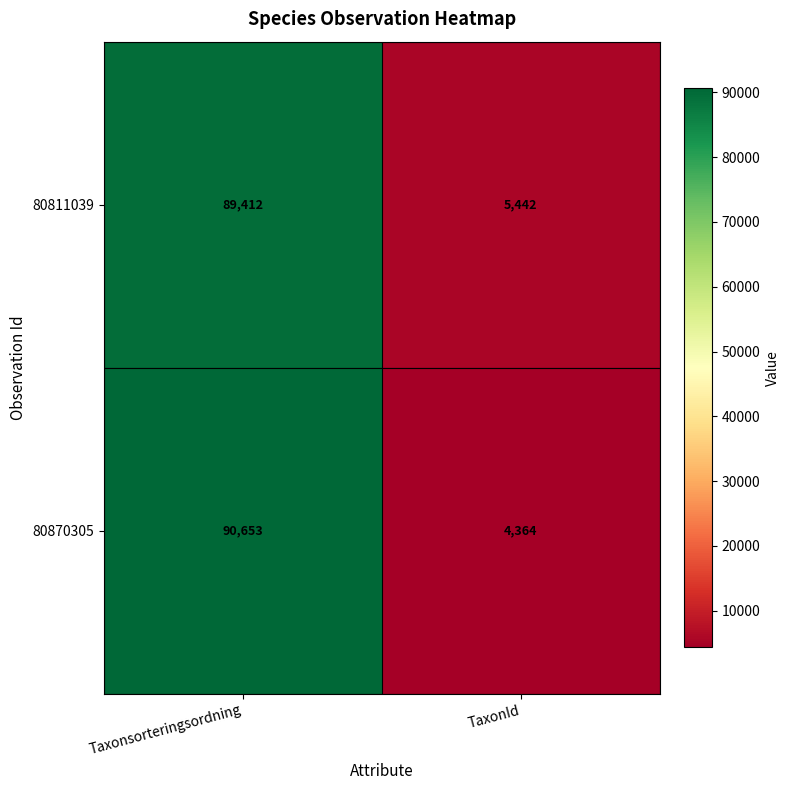

At which label is 80870305 closest to 47508?

TaxonId